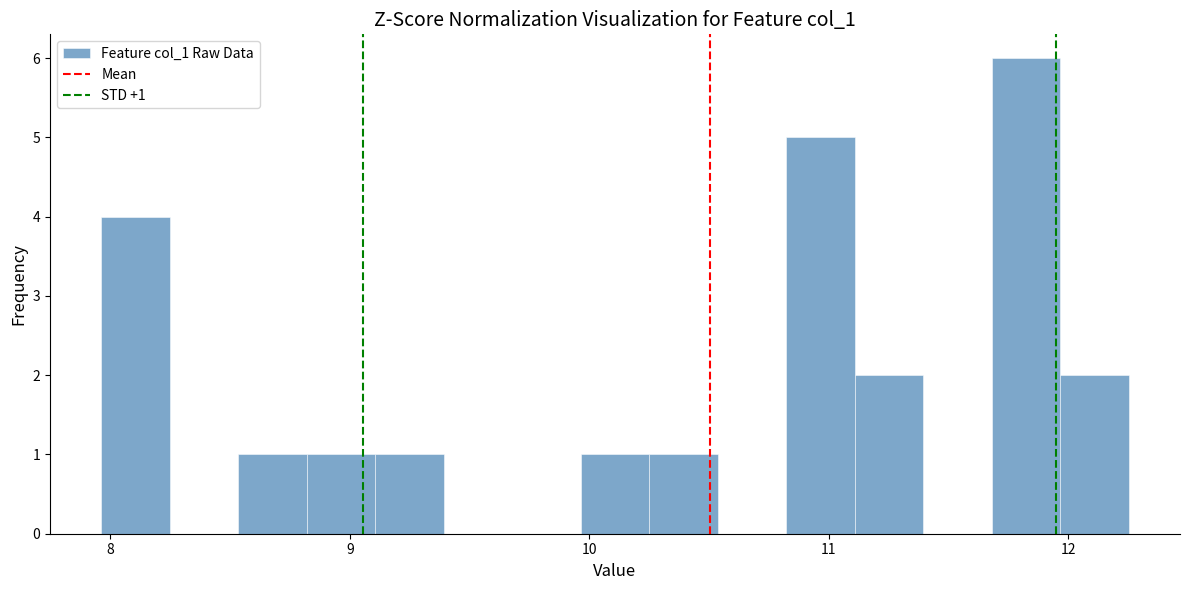

Around what value on the x-axis is the tallest bar? Give the approximate position of its centre, as read against the axis.

11.8